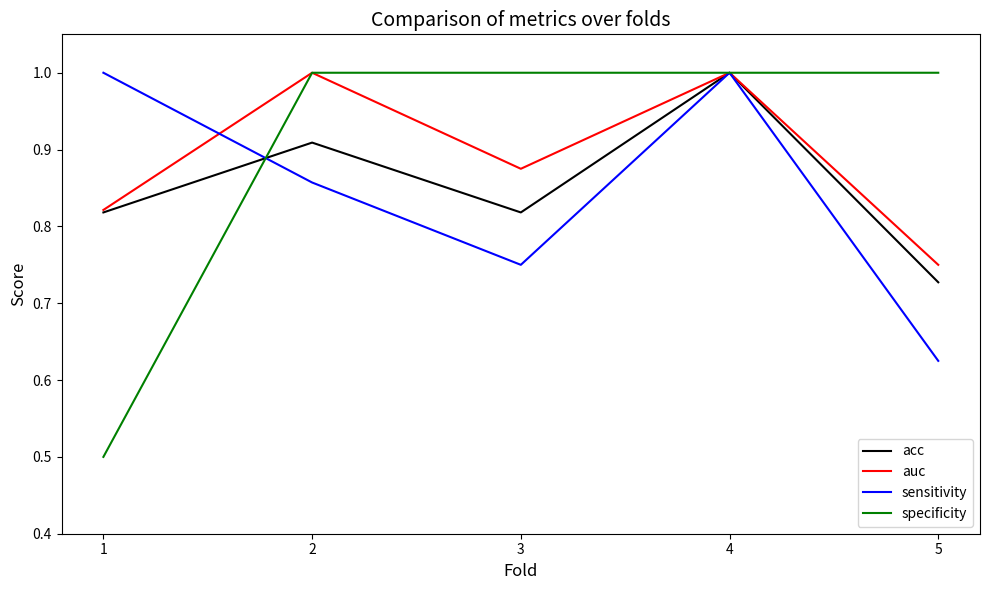

Which category has the lowest value across all series?

1